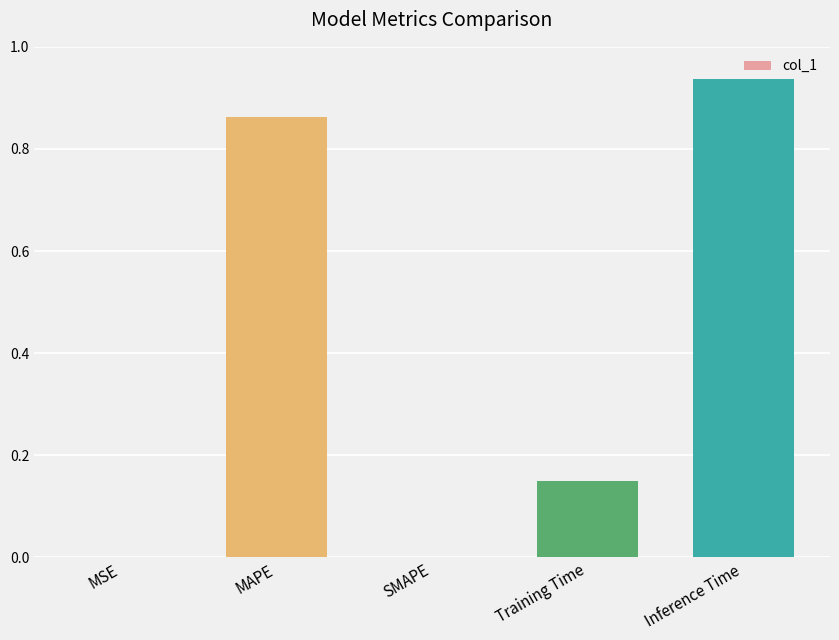

How many distinct data groups are displayed?

1